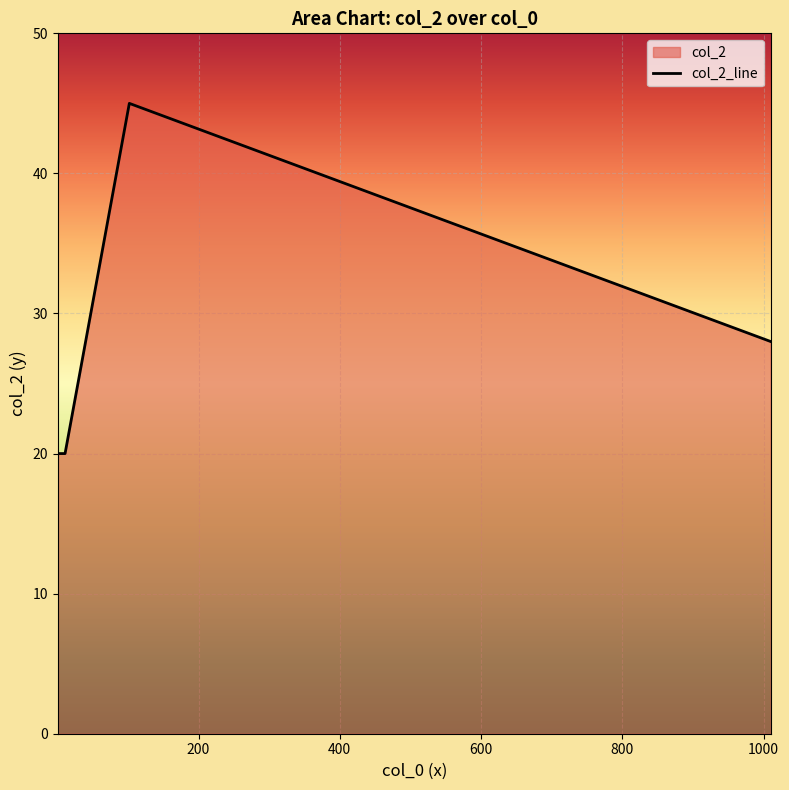

What is the smallest value displayed?

20